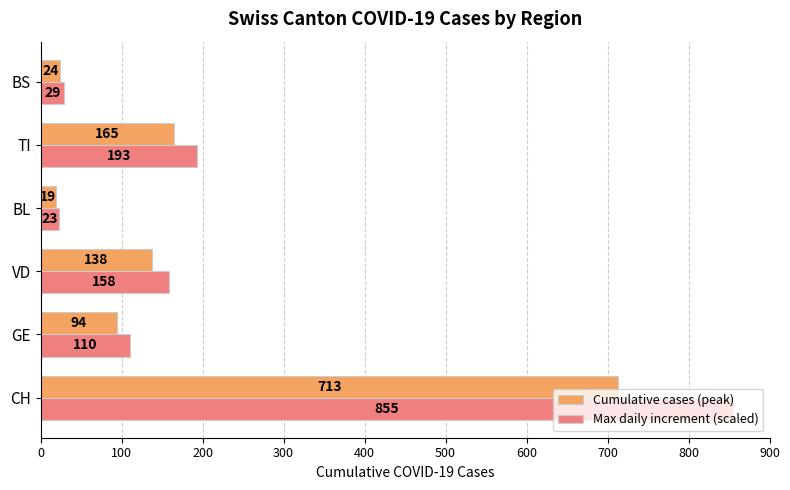

What is the highest value of the Max daily increment (scaled) series?

855